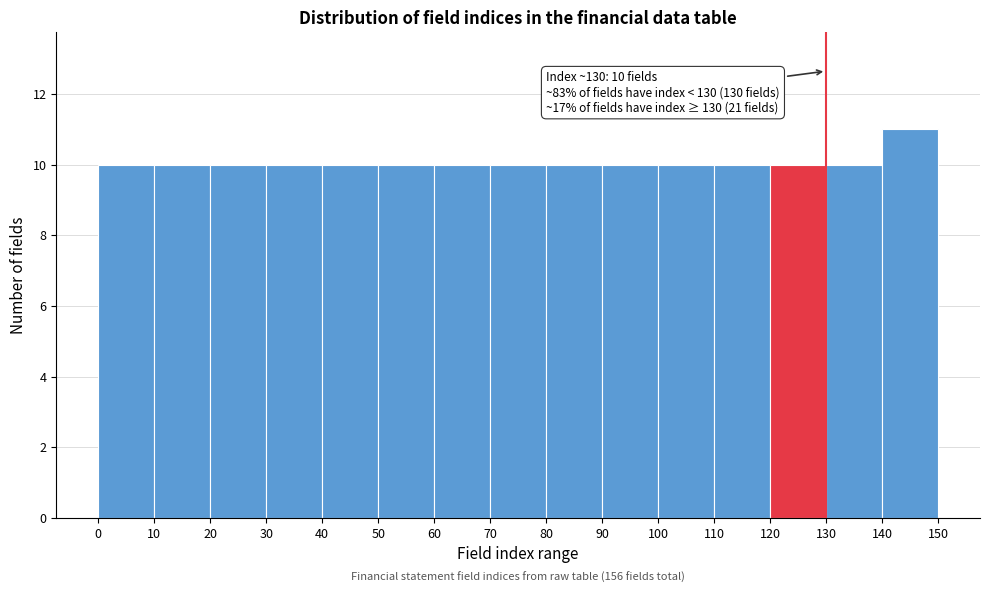

Over which range of the x-axis is the bar tallest?

140 to 150